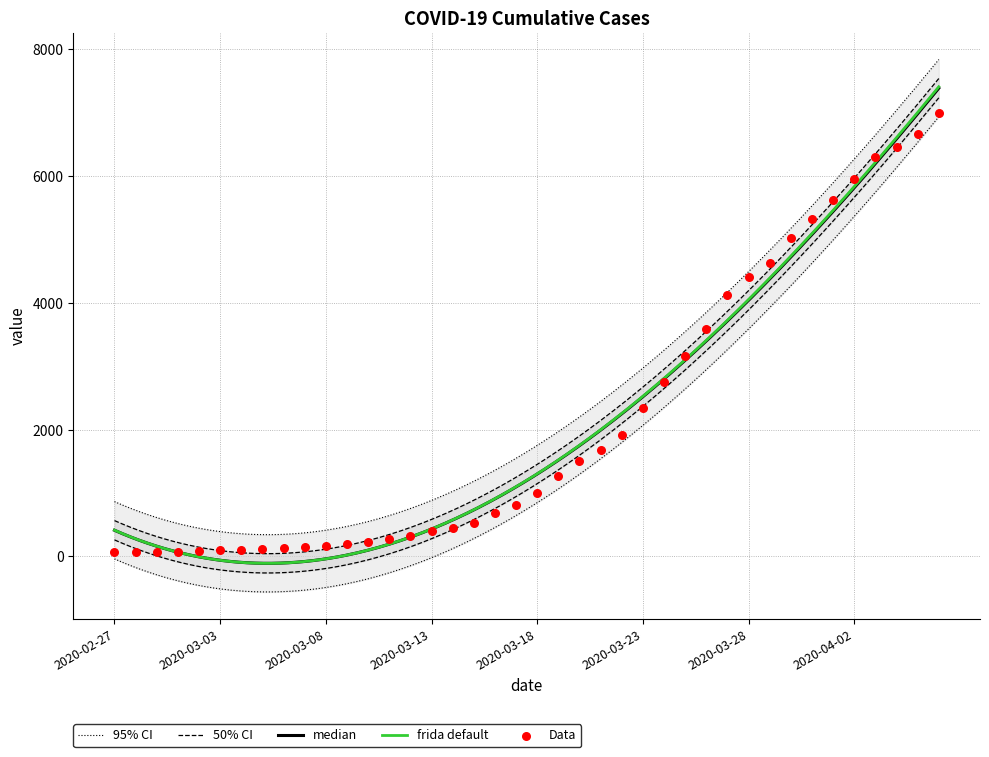

What is the ratio of the value at 2020-03-05 to the value at 2020-03-17?

0.1